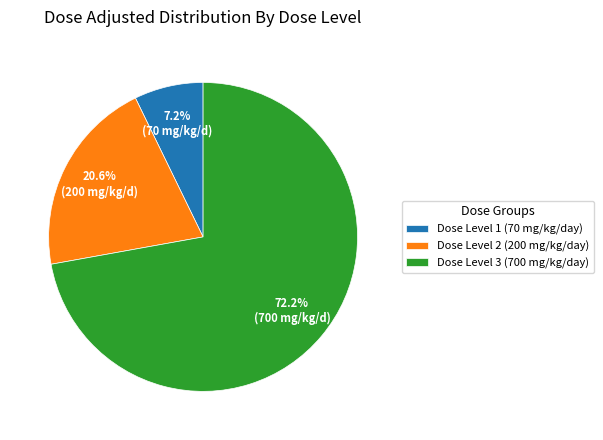

What is the largest slice in the pie chart?

Dose Level 3 (700 mg/kg/day)